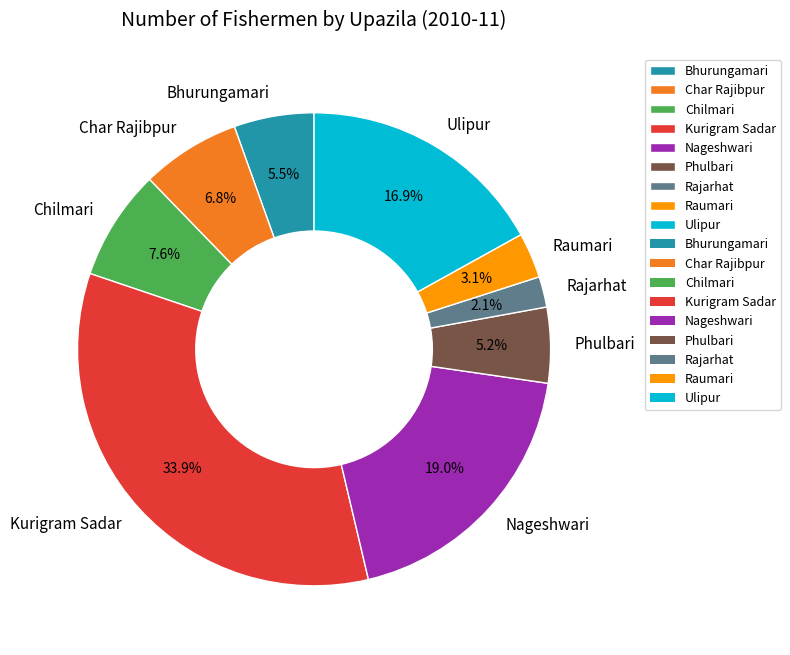

Do Raumari and Nageshwari together represent more than half of the pie?

No